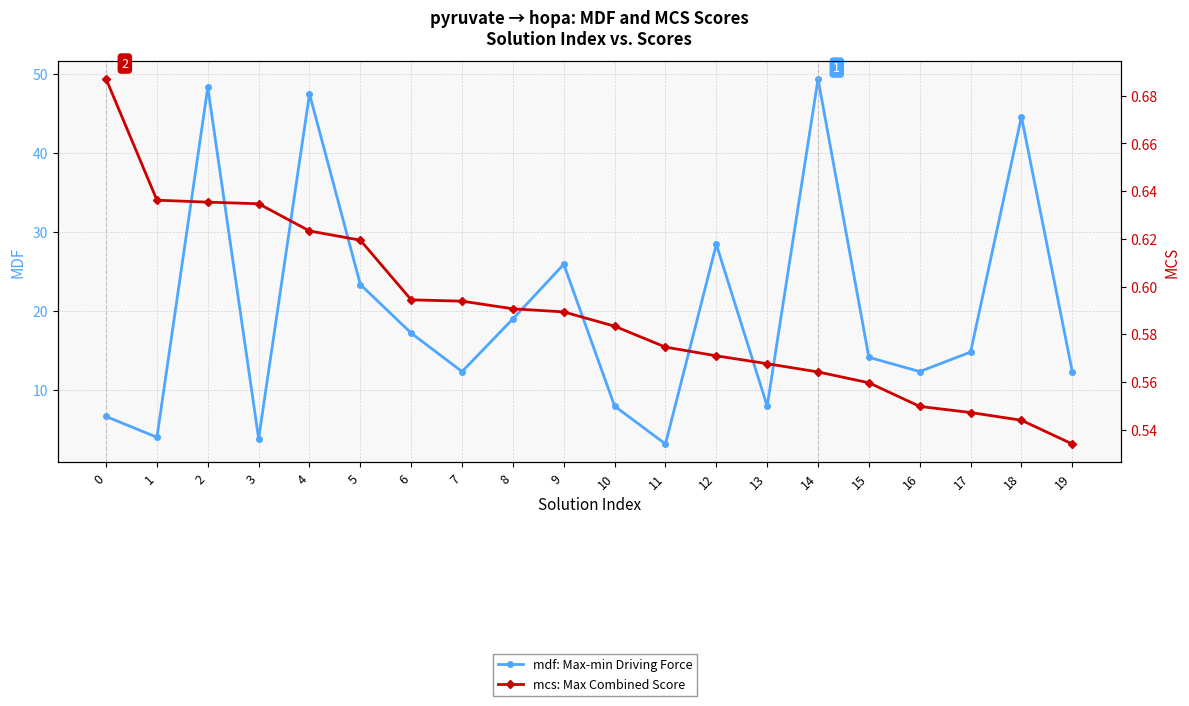

True or false: mcs has more than 2 points higher than both neighbors.

False